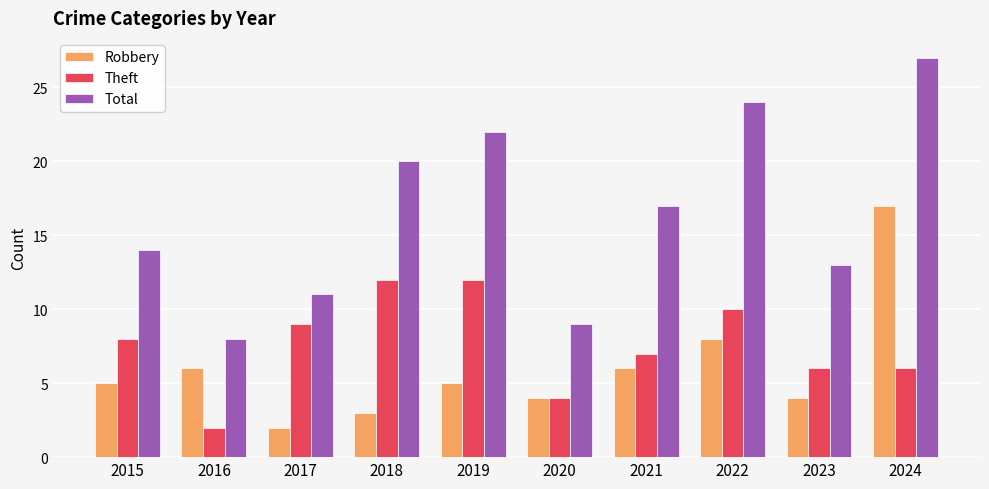

At how many categories does at least one series exceed 19?

4